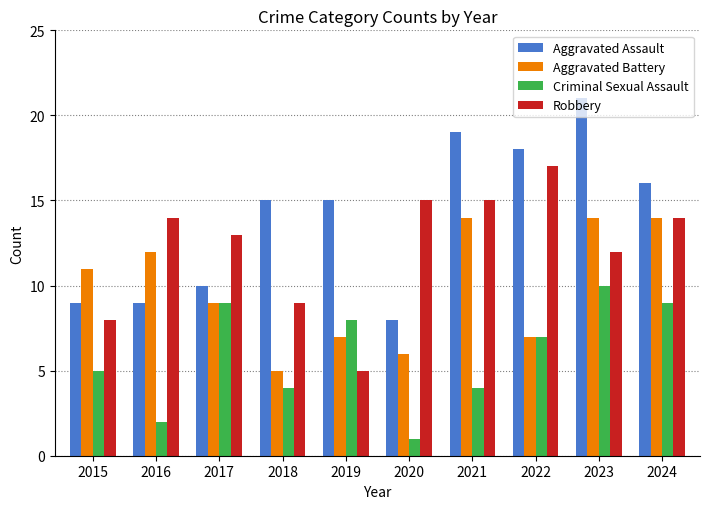

What are all the series names shown in the legend?

Aggravated Assault, Aggravated Battery, Criminal Sexual Assault, Robbery